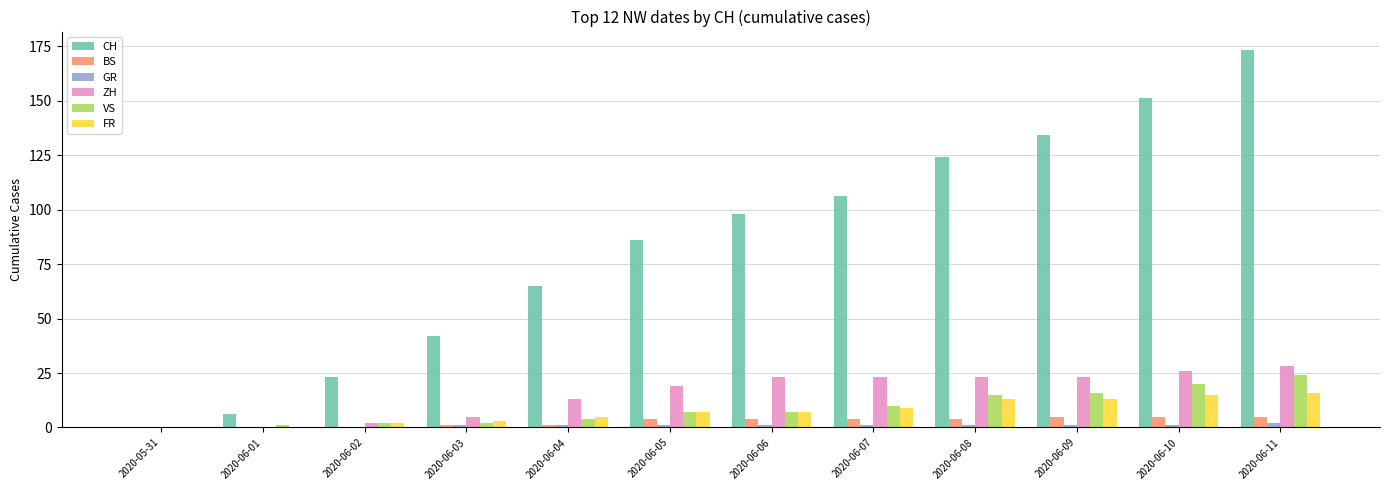

Is the value of BS at 2020-06-06 greater than the value of ZH at 2020-06-07?

No